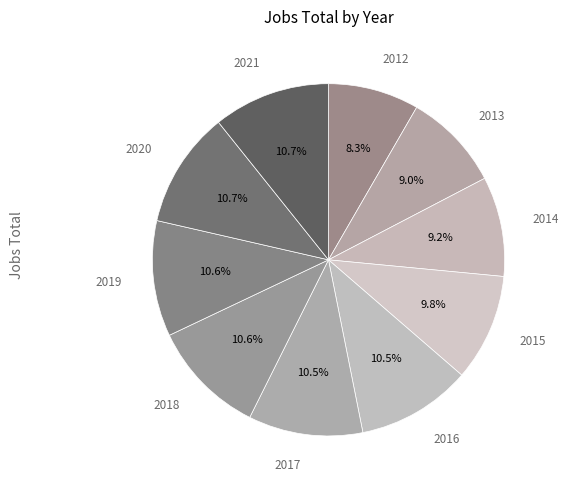

How many segments does this pie chart have?

10